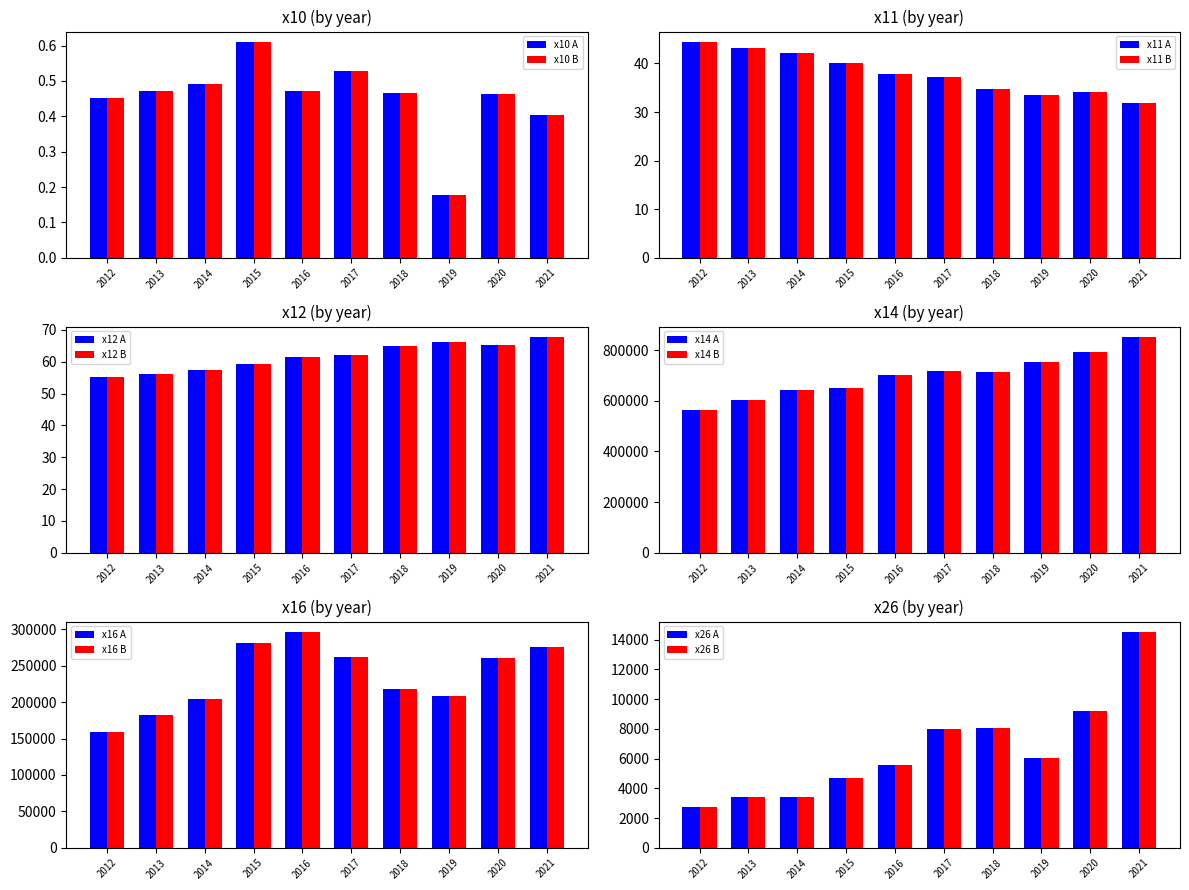

Which label corresponds to the smallest value in the chart?

2019